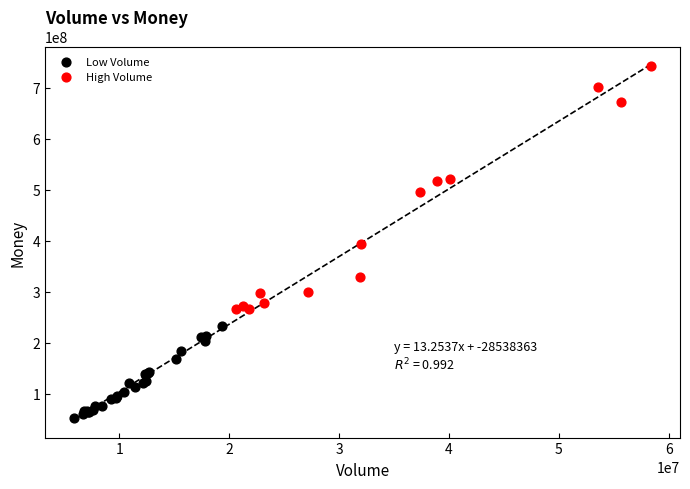

Which series reaches the maximum Y coordinate?

High Volume